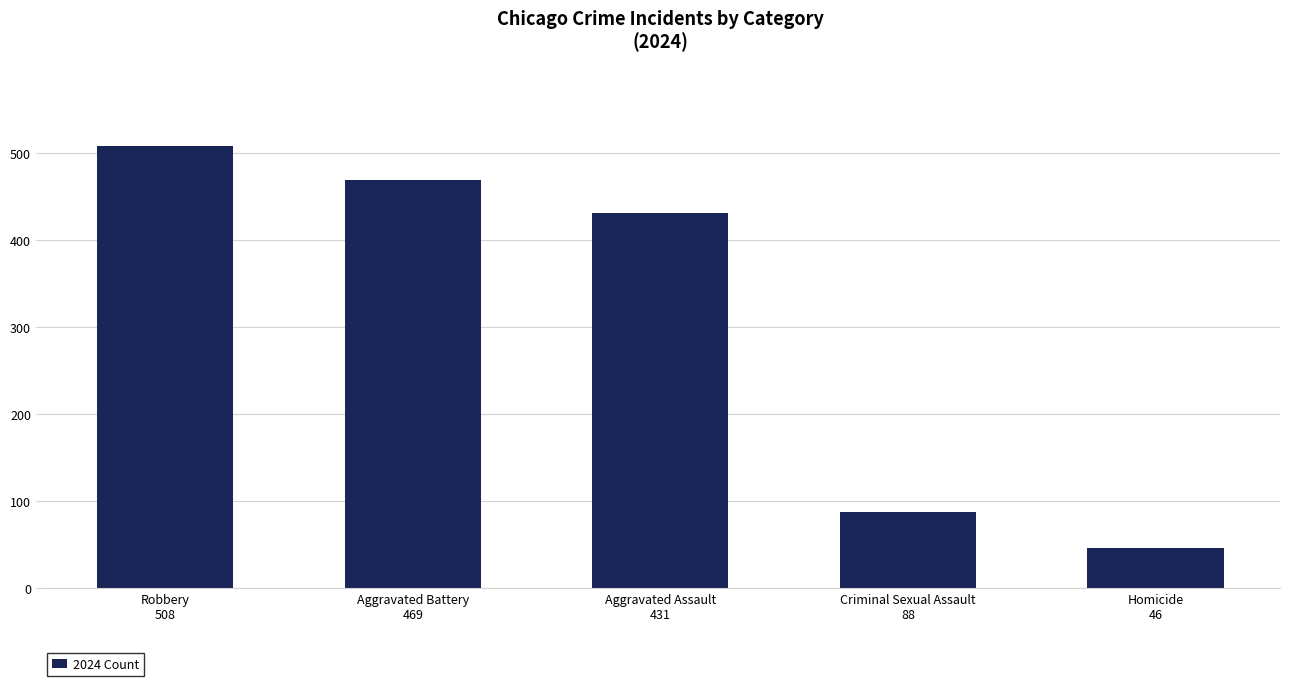

Reading left to right, transcribe all the data shown in this chart.

508	469	431	88	46